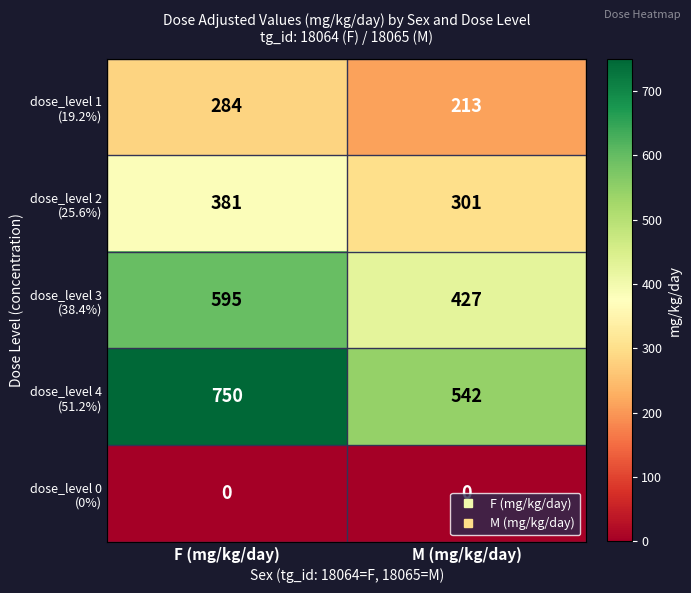

What is the spread (max minus min) of values at M (mg/kg/day)?

542